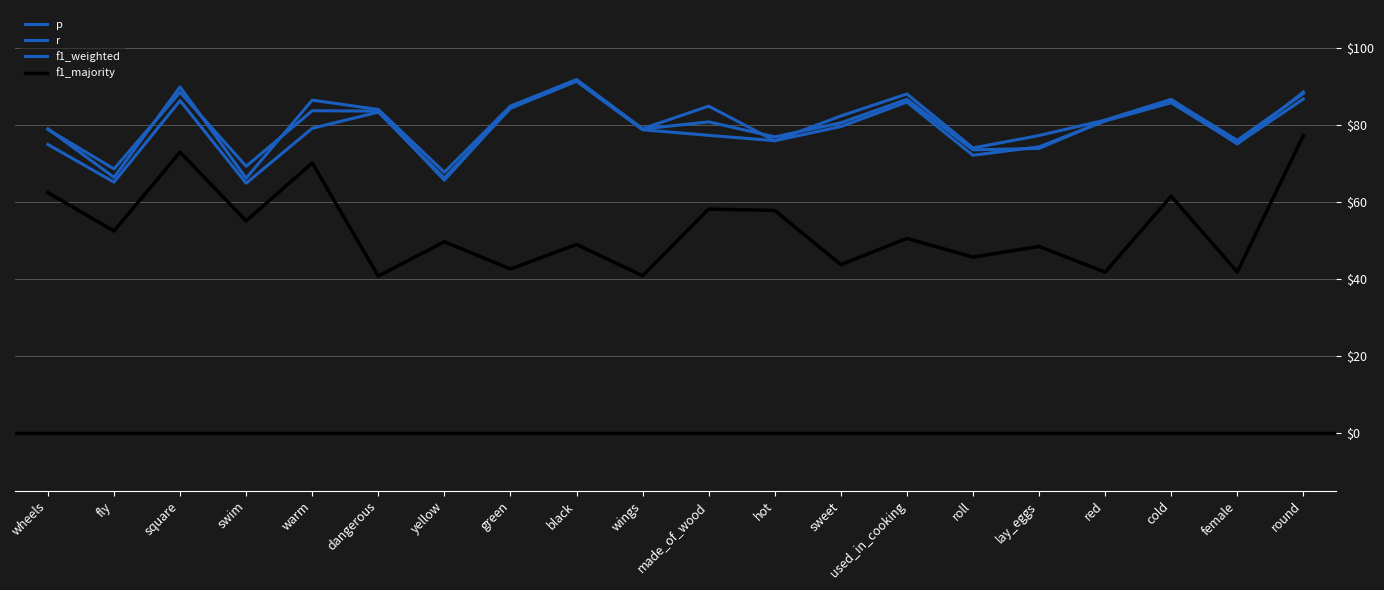

True or false: r and f1_majority intersect in this chart.

False